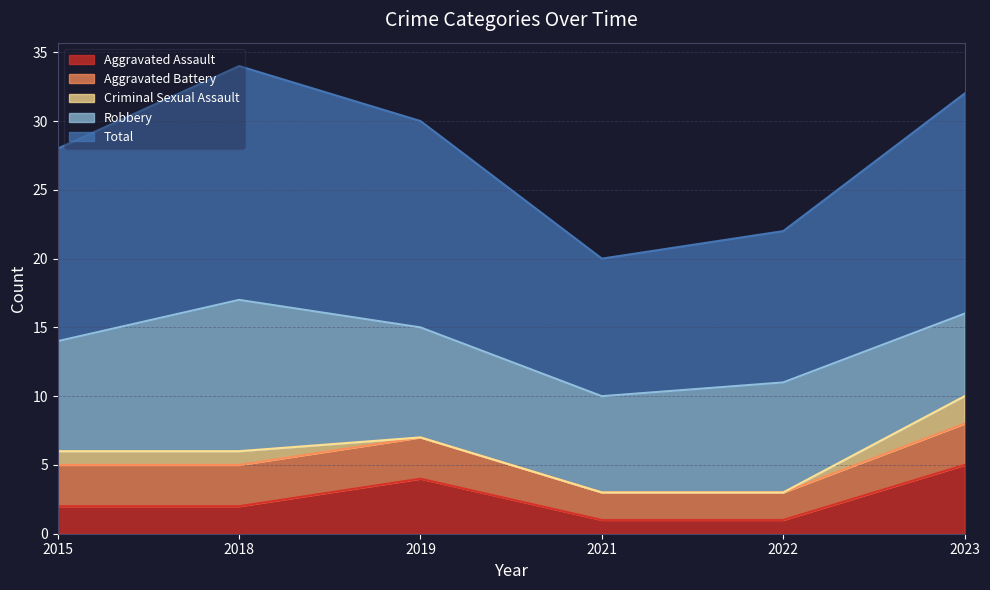

Between 2015 and 2022, which is larger?

2015